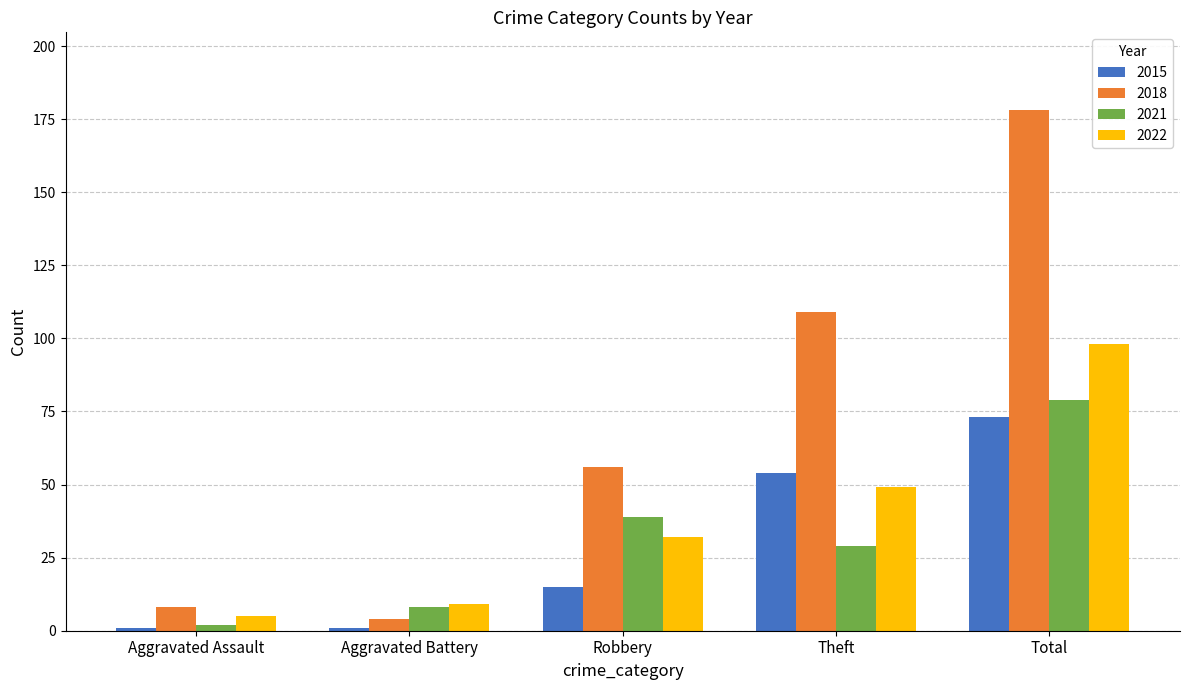

Are the bars horizontal?

No